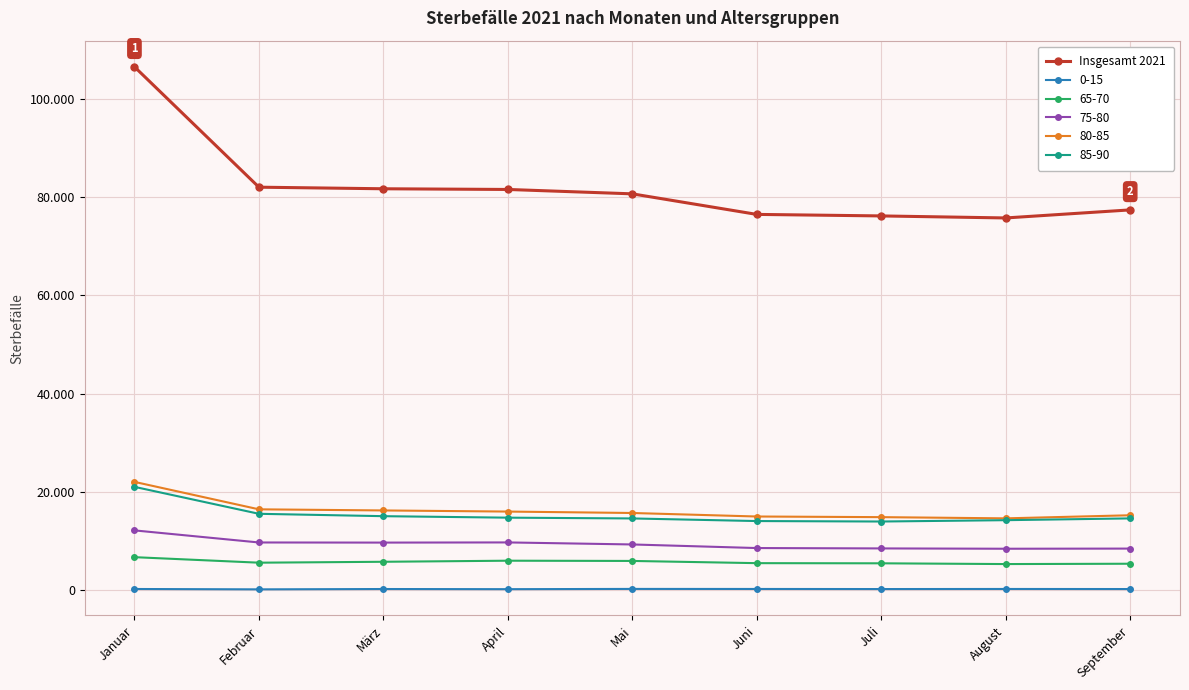

What is the label of the 9th point from the right?

Januar